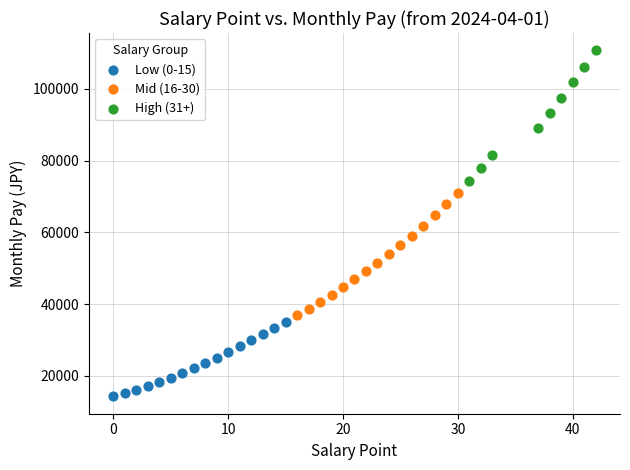

Which series has the widest spread of Y values?

High (31+)